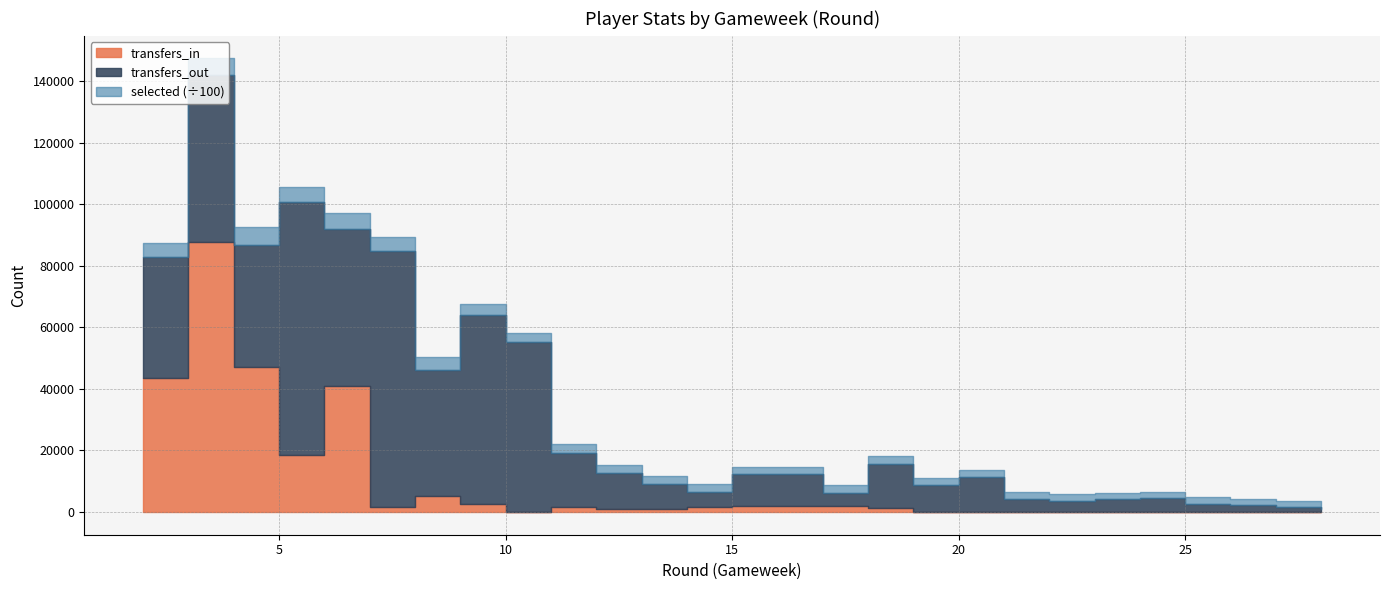

Reading right to left, list all the values displayed in this chart.

selected: 196064	196606	197955	200253	202761	207045	211236	214719	218788	229633	236190	250779	250057	258180	260953	267396	276957	291417	343316	402753	434208	515764	516579	572796	544619	474483
transfers_in: 106	71	38	39	48	42	36	36	65	38	1416	1930	1829	1588	985	978	1487	93	2620	5308	1497	40944	18625	47177	87670	43491
transfers_out: 826	1514	2340	2689	4366	4200	3573	4348	11330	8634	14272	4332	10381	4935	8122	11780	17820	55150	61529	40894	83481	50912	81986	39639	54272	39316